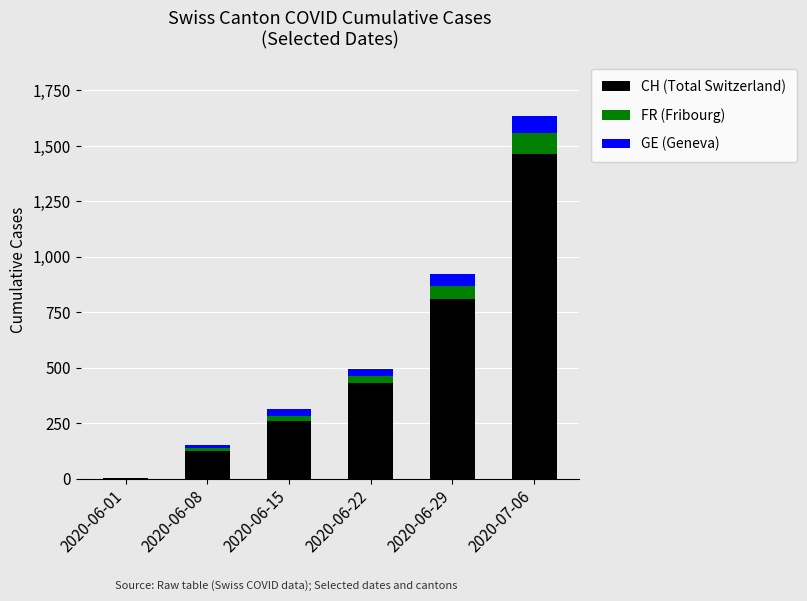

Which category has the highest value in the CH (Total Switzerland) series?

2020-07-06